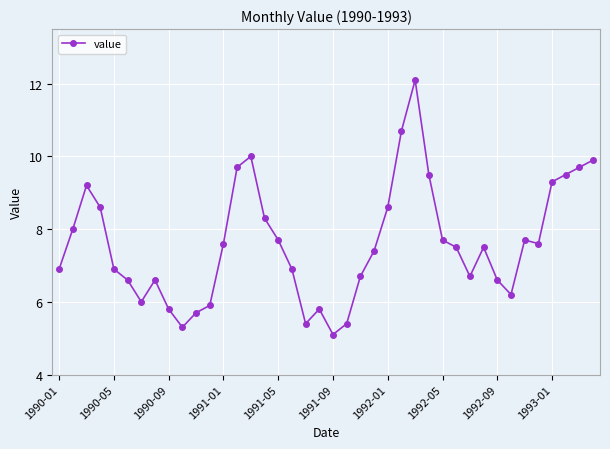

What is the smallest value displayed?

5.1